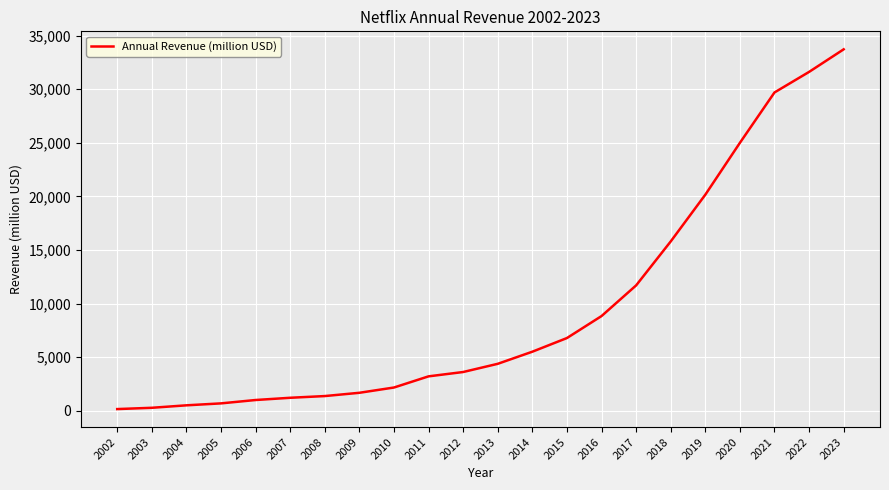

What is the change in value from 2013 to 2021?

+25323.3